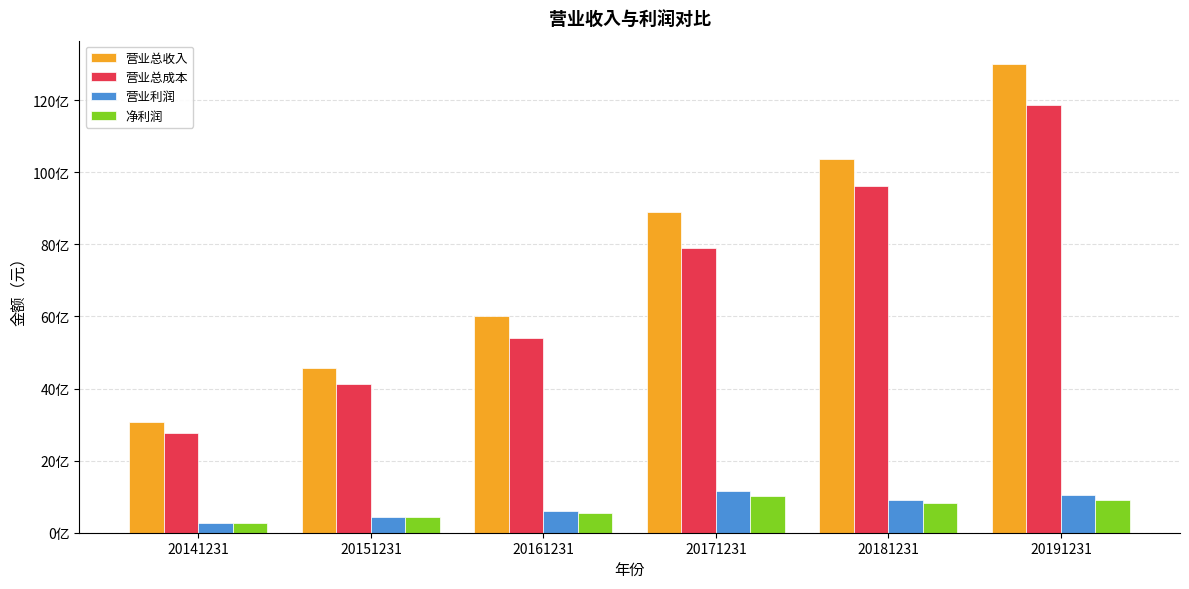

At which category does the chart reach its minimum across all series?

20141231